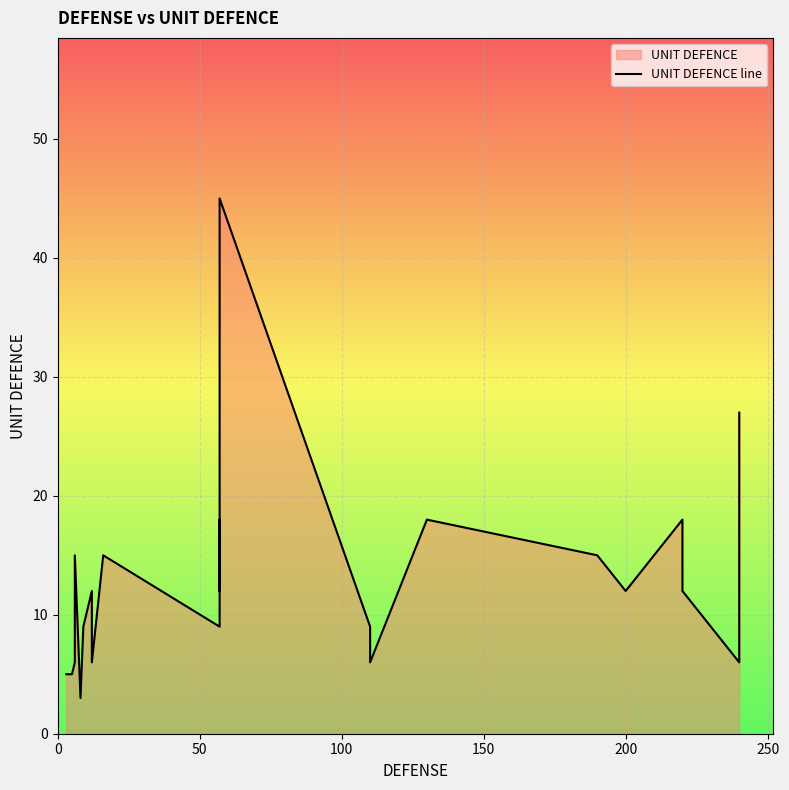

What is the difference between the maximum and minimum values?

42